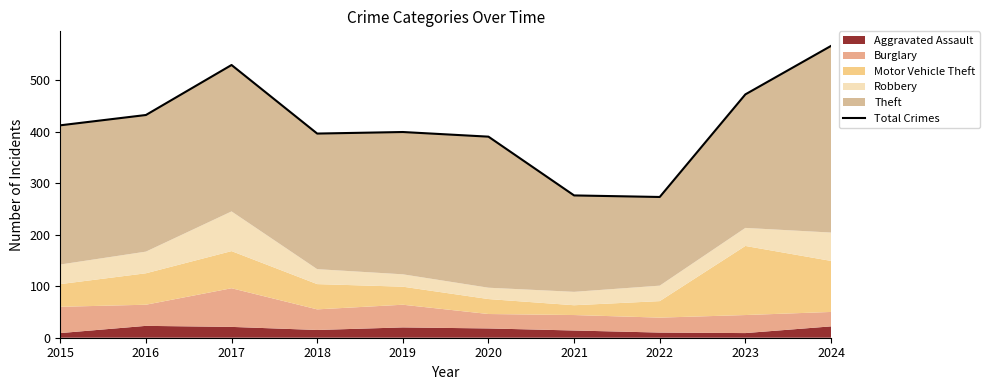

Is it true that the value at 2017 is 529?

True